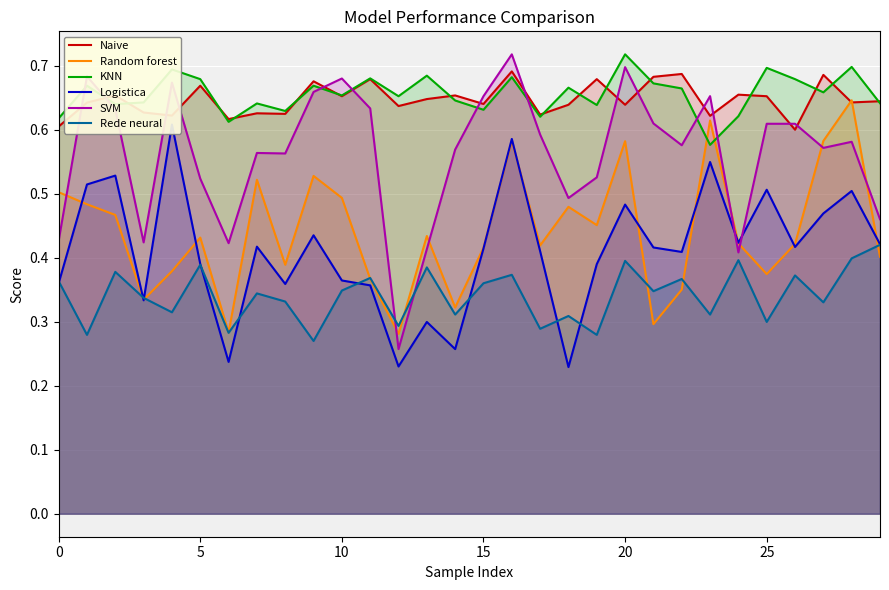

What are all the series names shown in the legend?

Naive, Random forest, KNN, Logistica, SVM, Rede neural